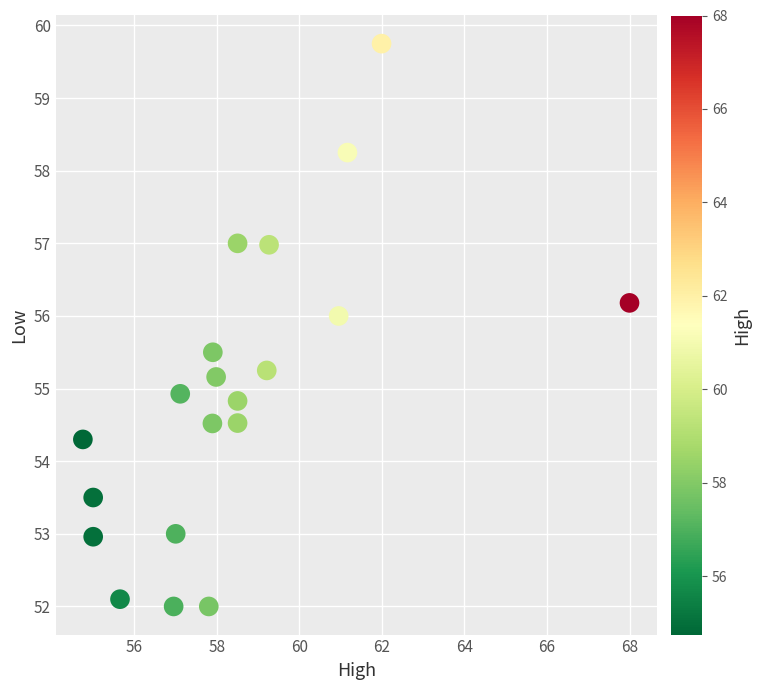

What is the range of X values (max minus min)?

13.2